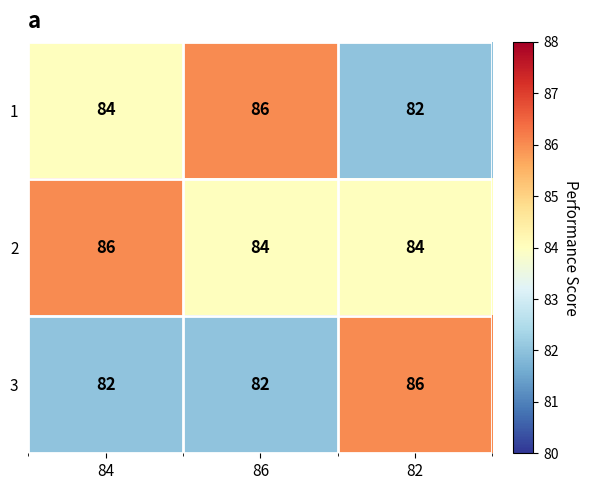

Which series changed the most between 84 and 82?

3